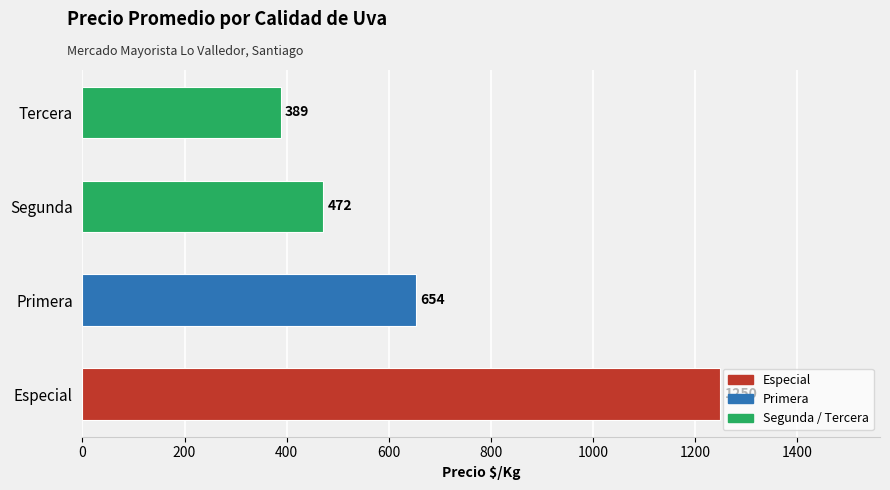

True or false: the data shows 813 at Especial.

False